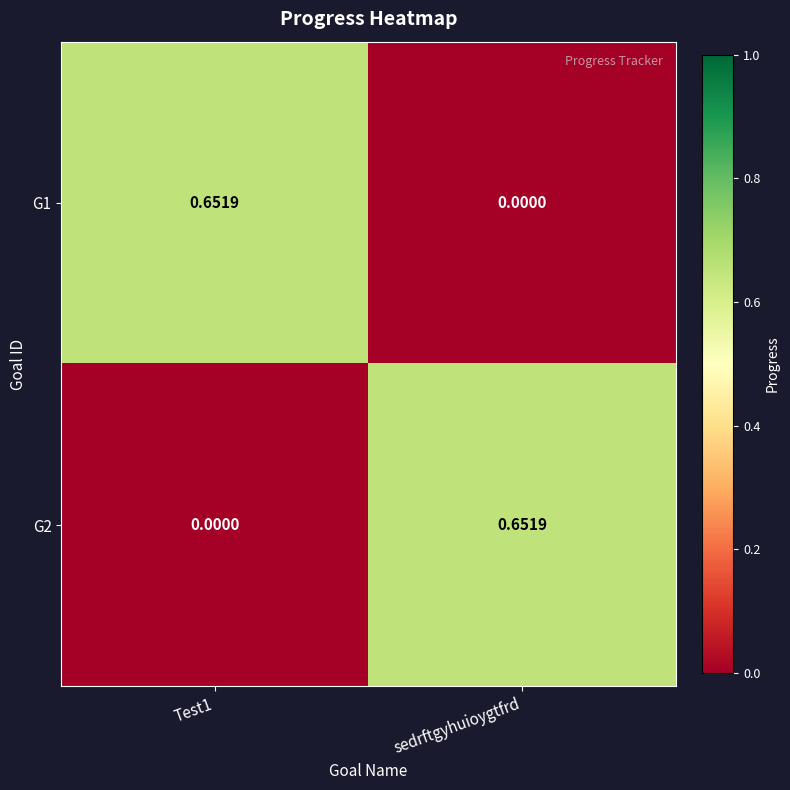

Which category has the lowest value in the G1 series?

sedrftgyhuioygtfrd